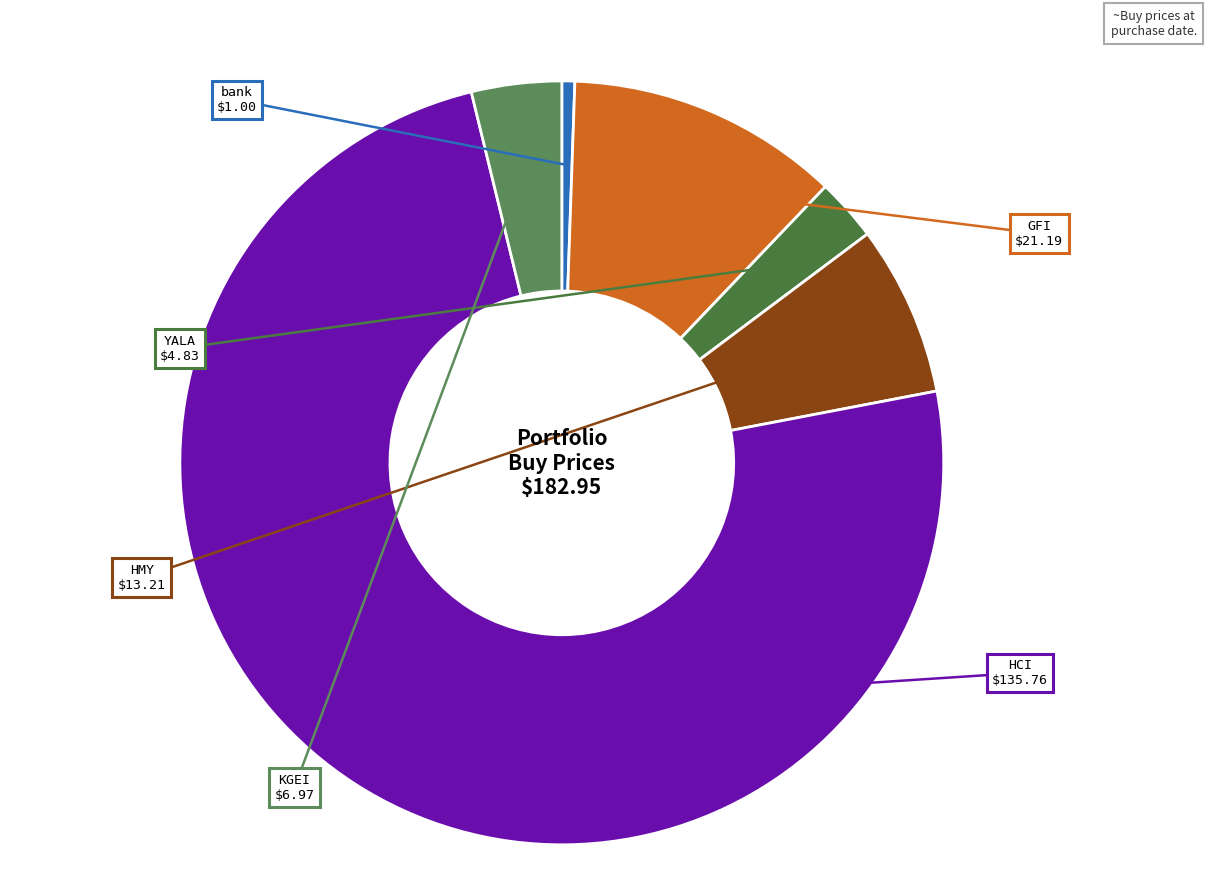

Rank the categories by value from highest to lowest.

HCI, GFI, HMY, KGEI, YALA, bank